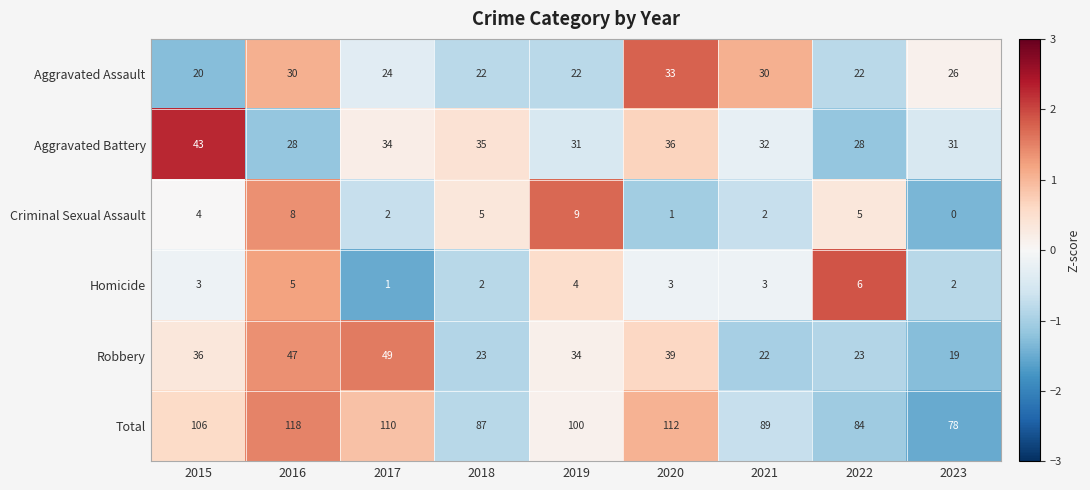

Is it true that Robbery equals 31 at 2021?

False